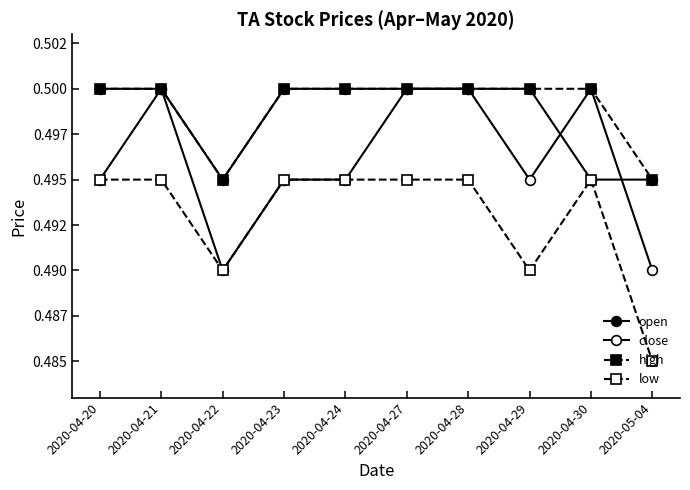

Does the chart have visible grid lines?

No